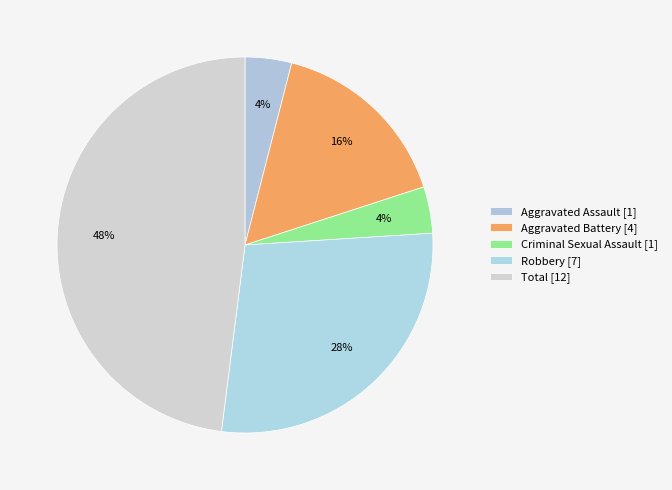

Count the number of slices in the pie.

5